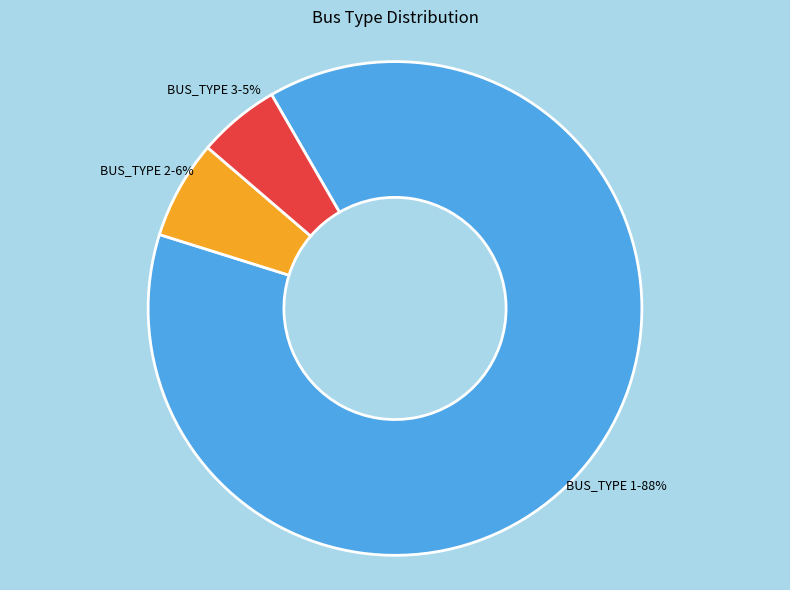

Is there a majority slice in this chart?

Yes